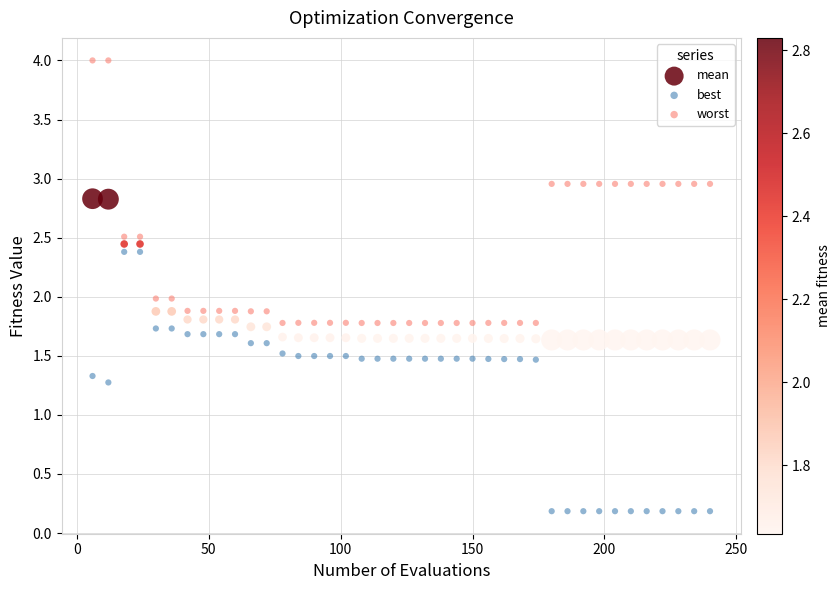

Across all data points, what is the range of Y values (max minus min)?

3.8